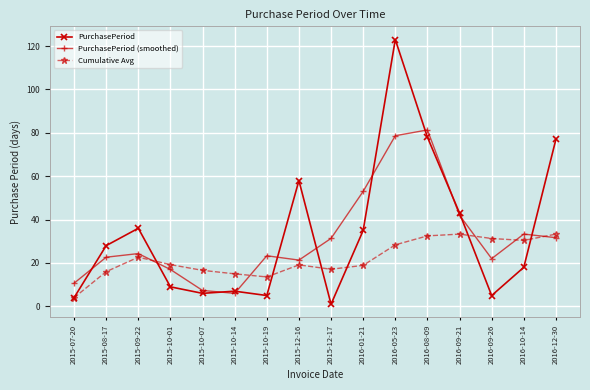

How many lines are shown in the chart?

3